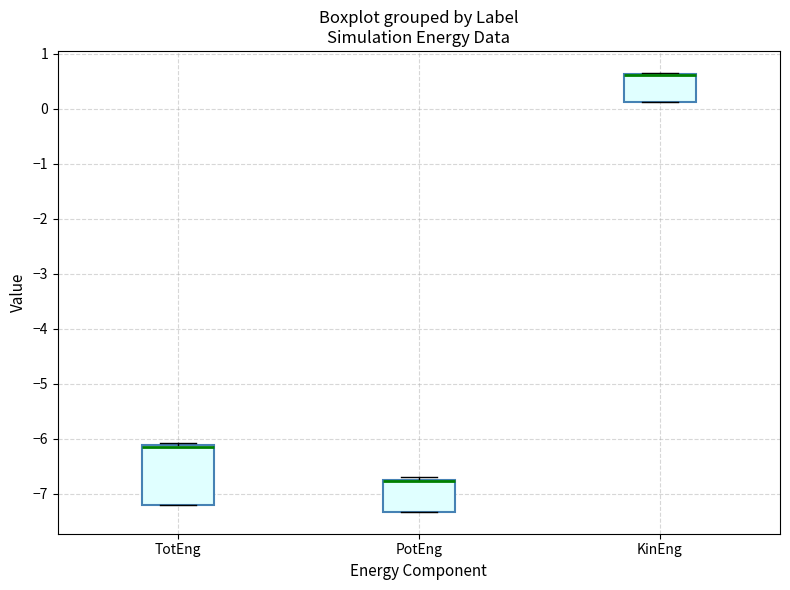

Comparing the boxes themselves (not the whiskers), which one is the tallest?

TotEng